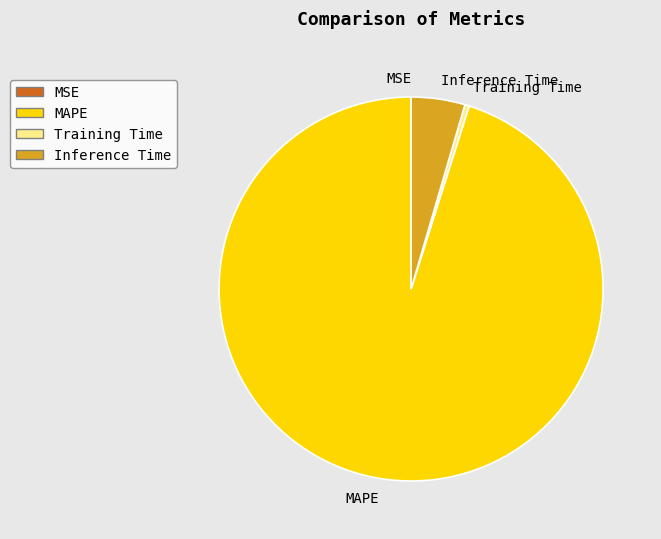

What is the ratio of the value at MAPE to the value at Inference Time?

21.0